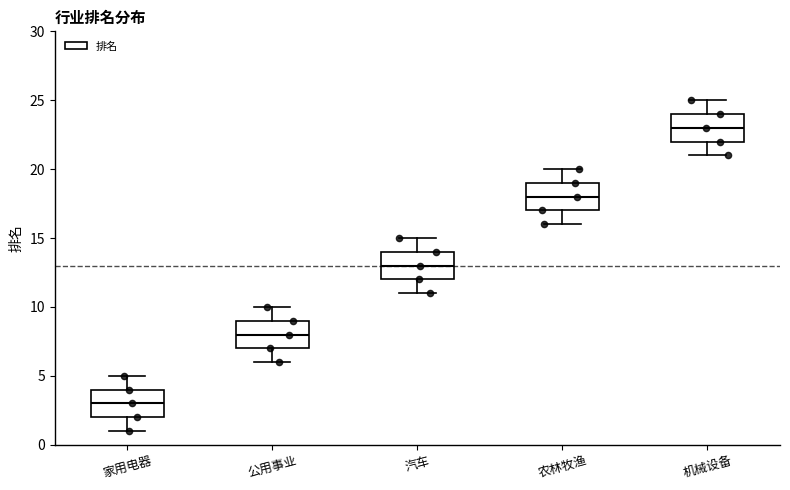

Where does the lower whisker of the box for 公用事业 end on the y-axis? The values are not printed on the chart, so give them approximately, as read against the axis.

6